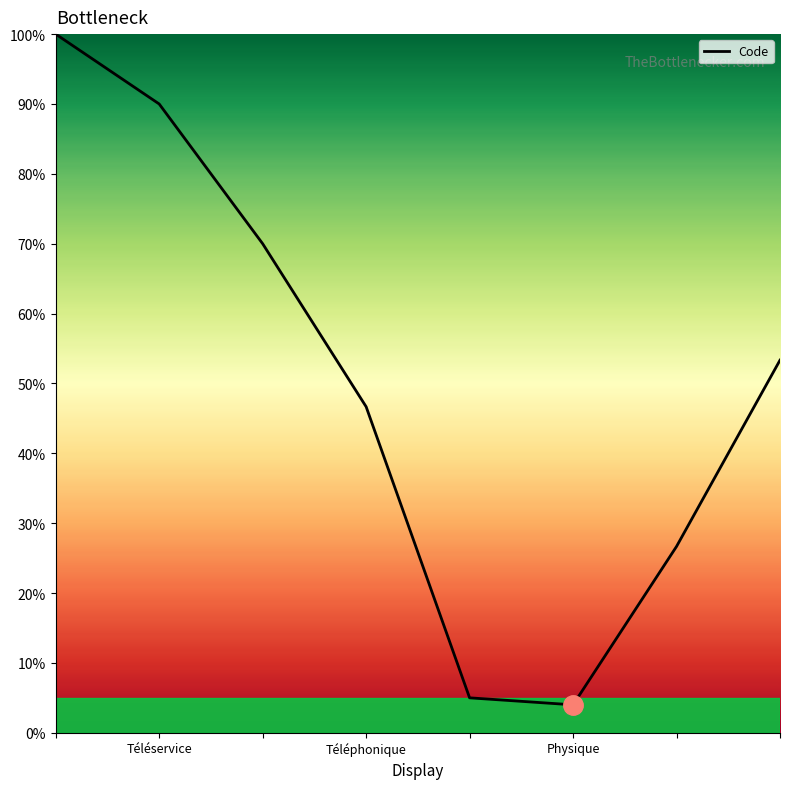

Does the chart have visible grid lines?

No